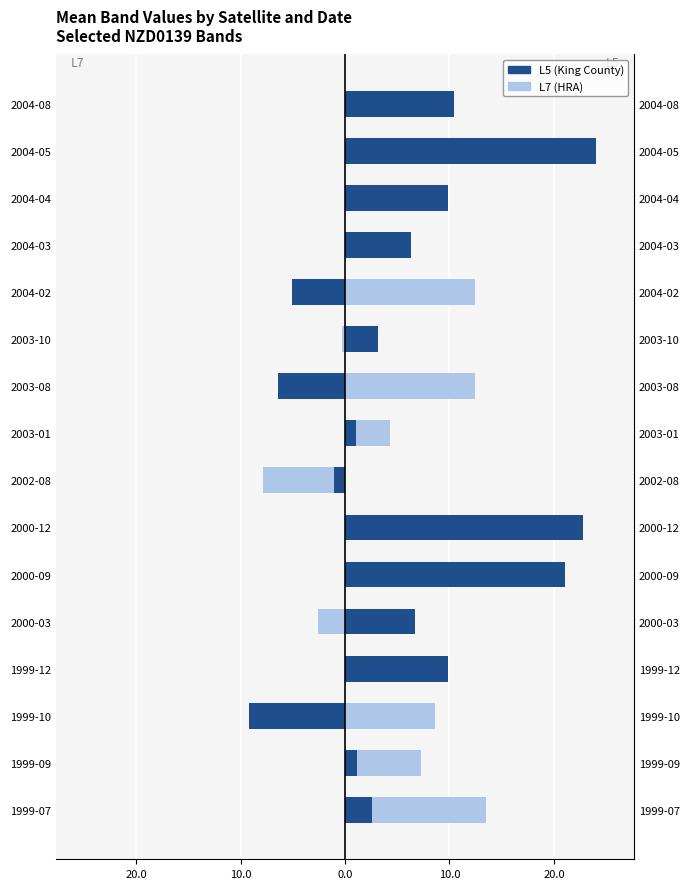

Which series has the largest total across all categories?

L5 (King County)